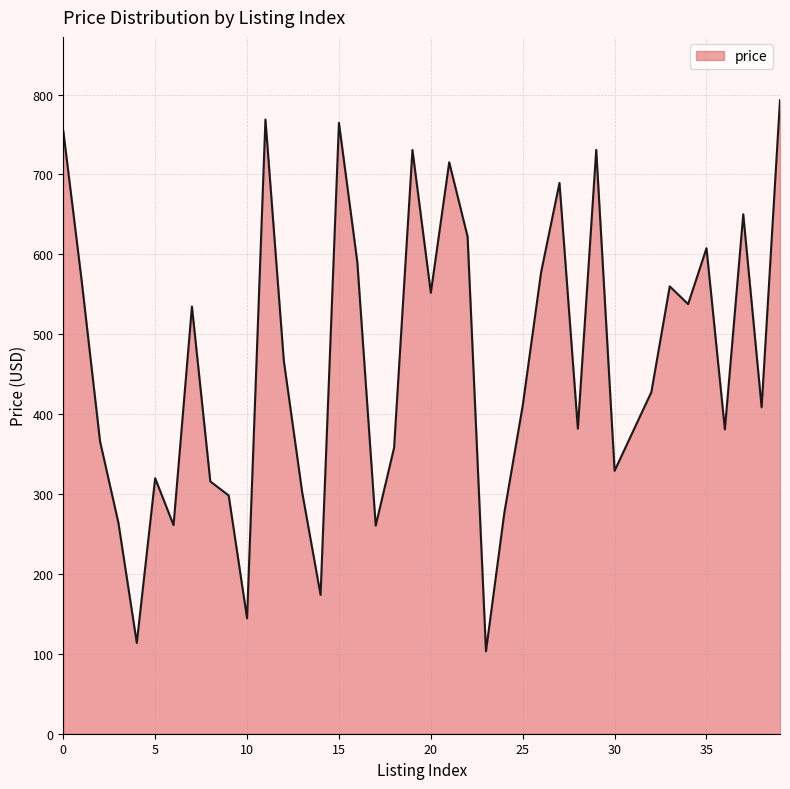

What is the smallest value displayed?

103.2